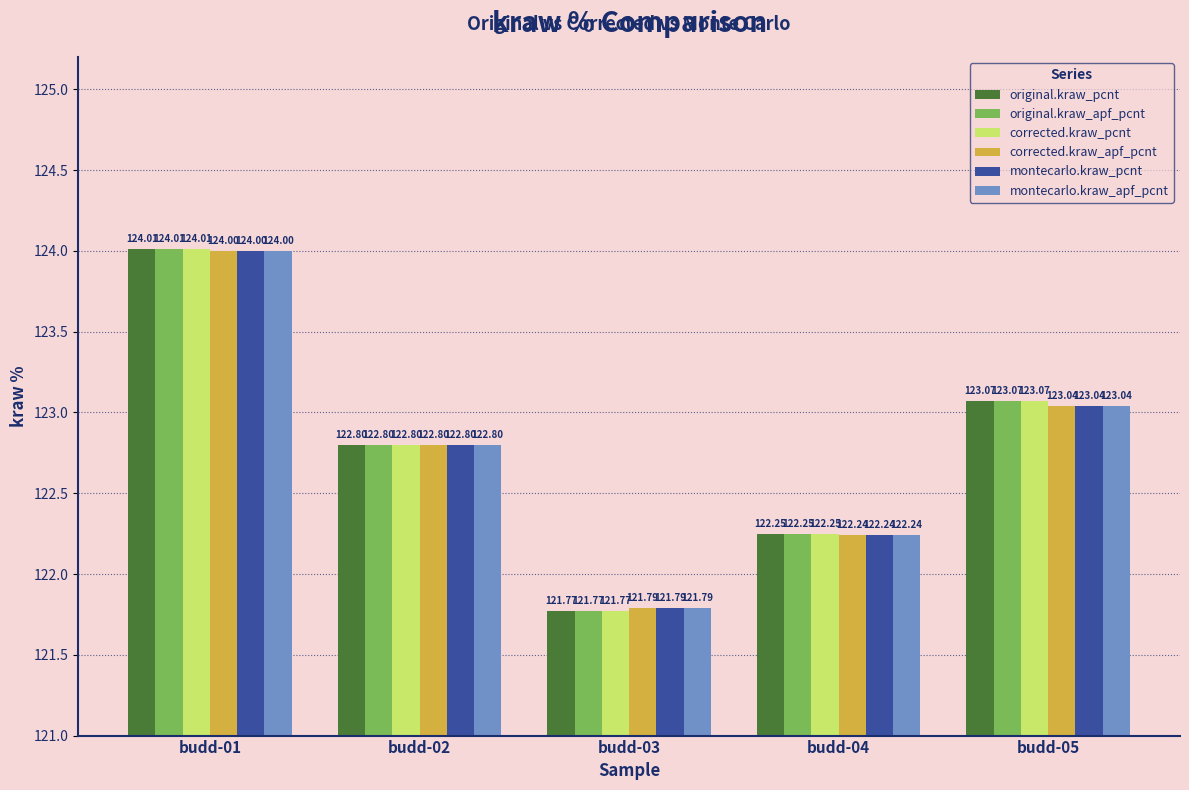

Is the value of original.kraw_apf_pcnt at budd-05 greater than the value of montecarlo.kraw_apf_pcnt at budd-01?

No